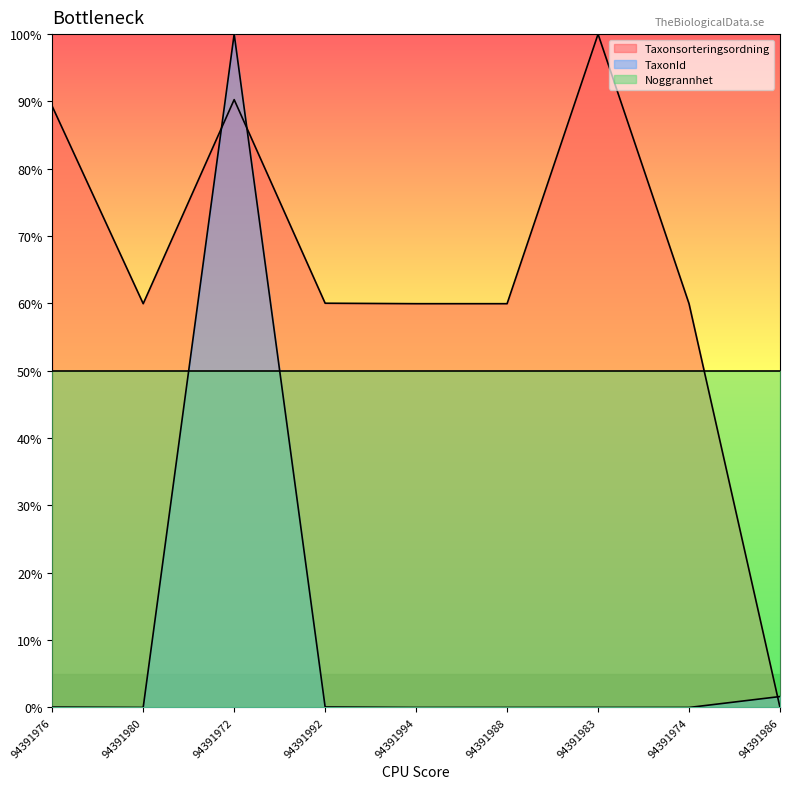

What is the sum of all TaxonId values?

101.8